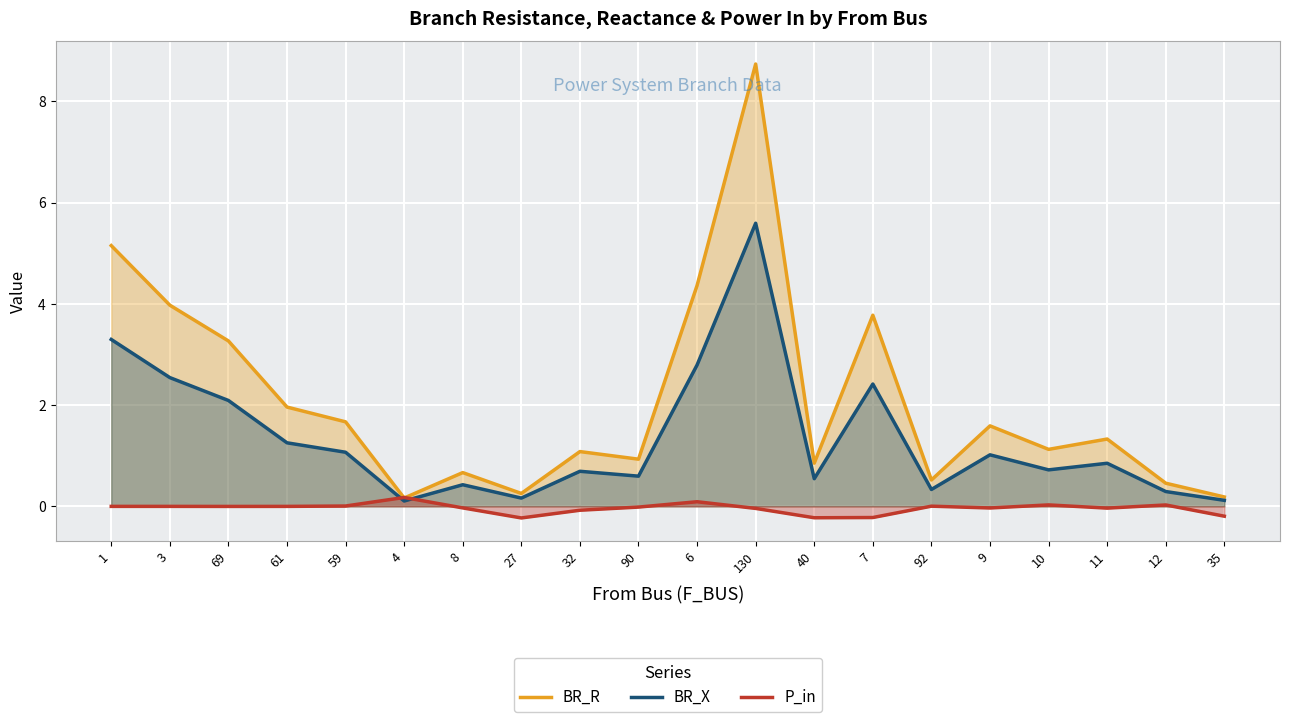

What is the lowest value of the BR_R series?

0.2